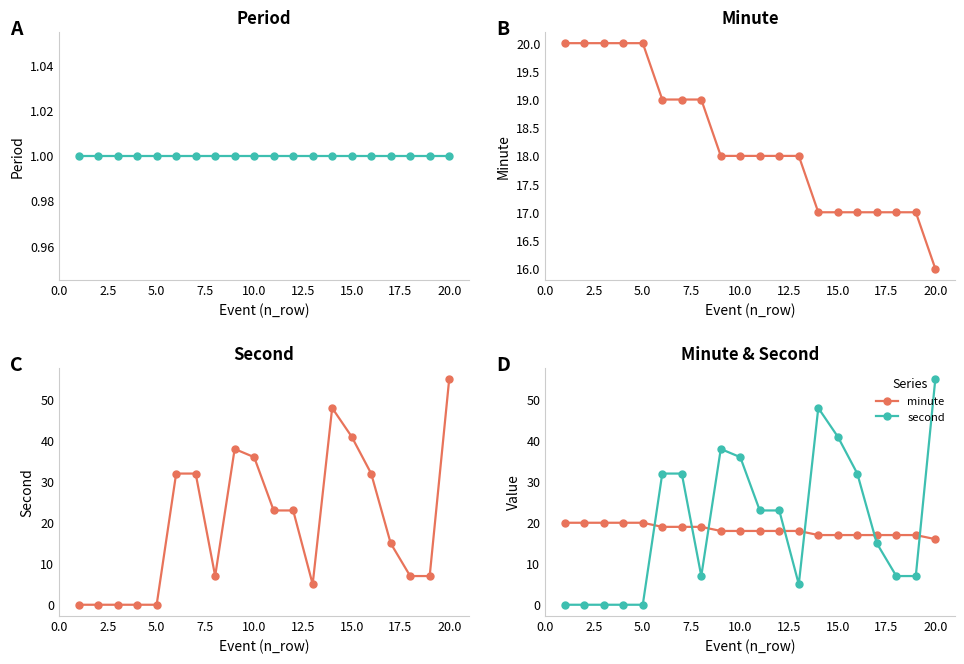

True or false: period and minute cross at least once.

False